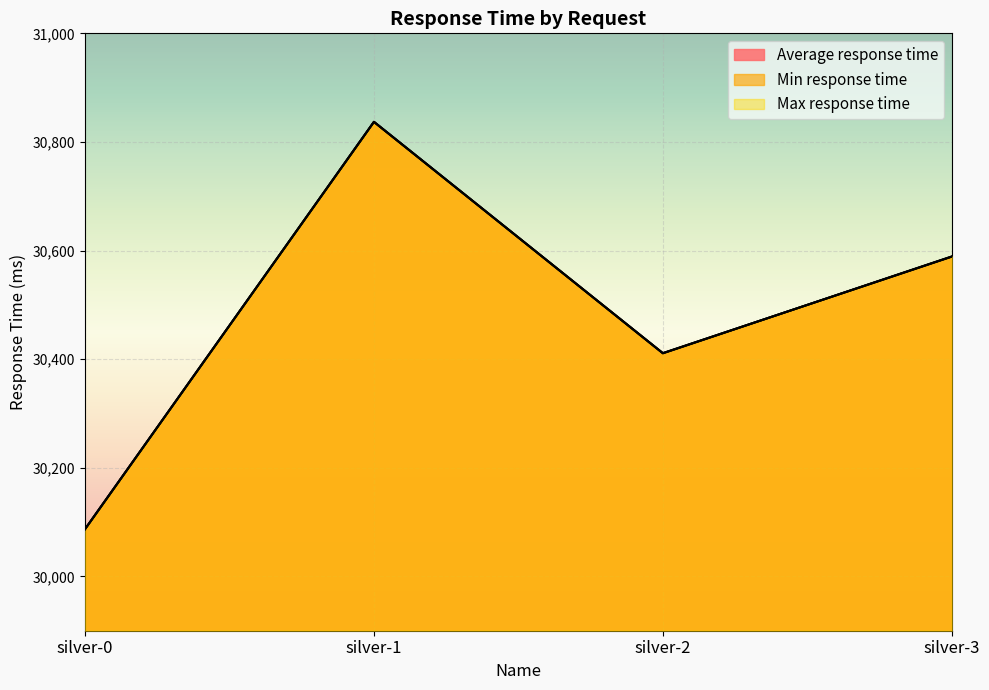

Rank the categories by Max response time value from highest to lowest.

silver-1, silver-3, silver-2, silver-0